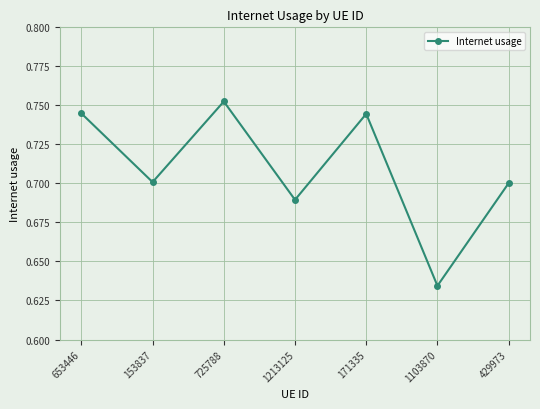

What is the sum of all values?

5.0